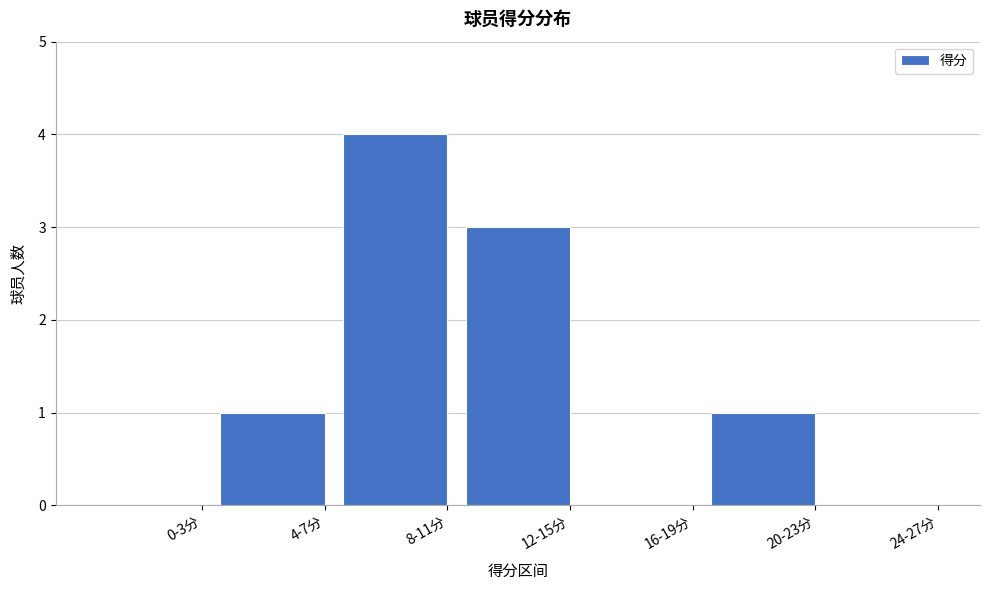

Reading left to right, list all the values displayed in this chart.

0-3分=0	4-7分=1	8-11分=4	12-15分=3	16-19分=0	20-23分=1	24-27分=0